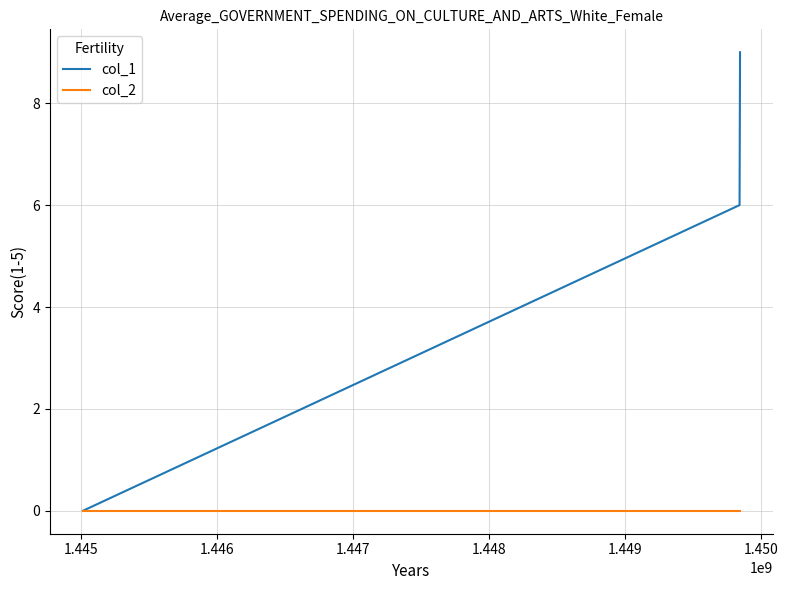

Which series has the largest total across all categories?

col_1